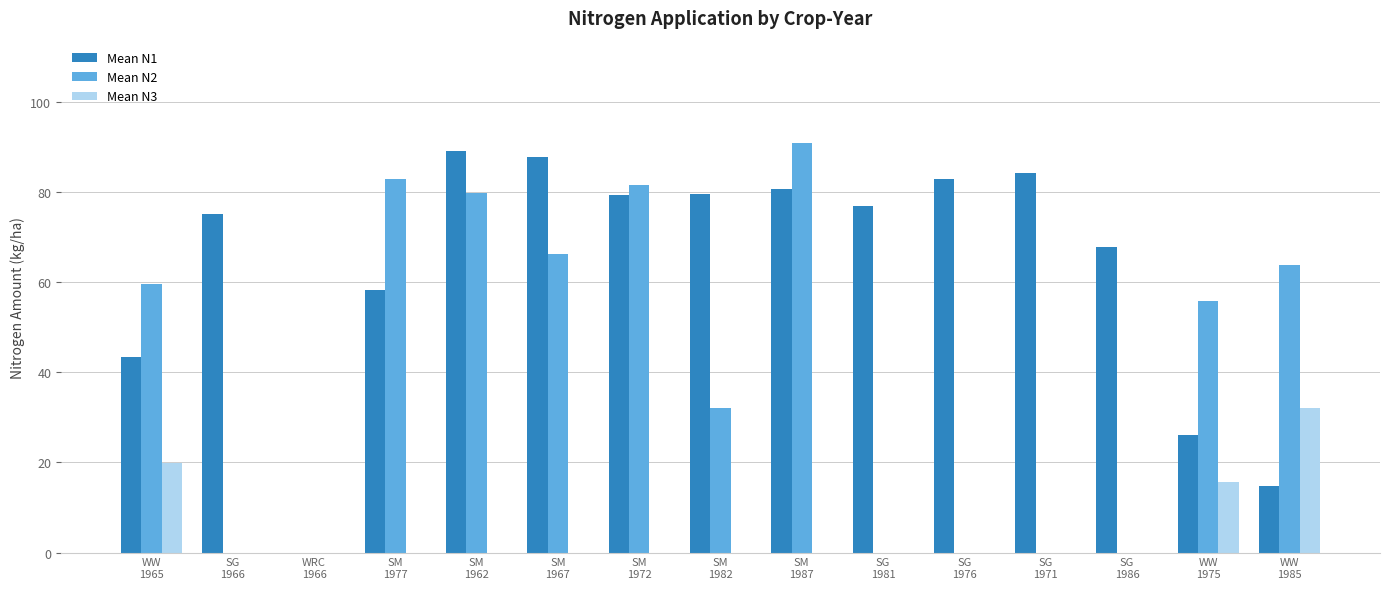

Which series has the largest total across all categories?

Mean N1